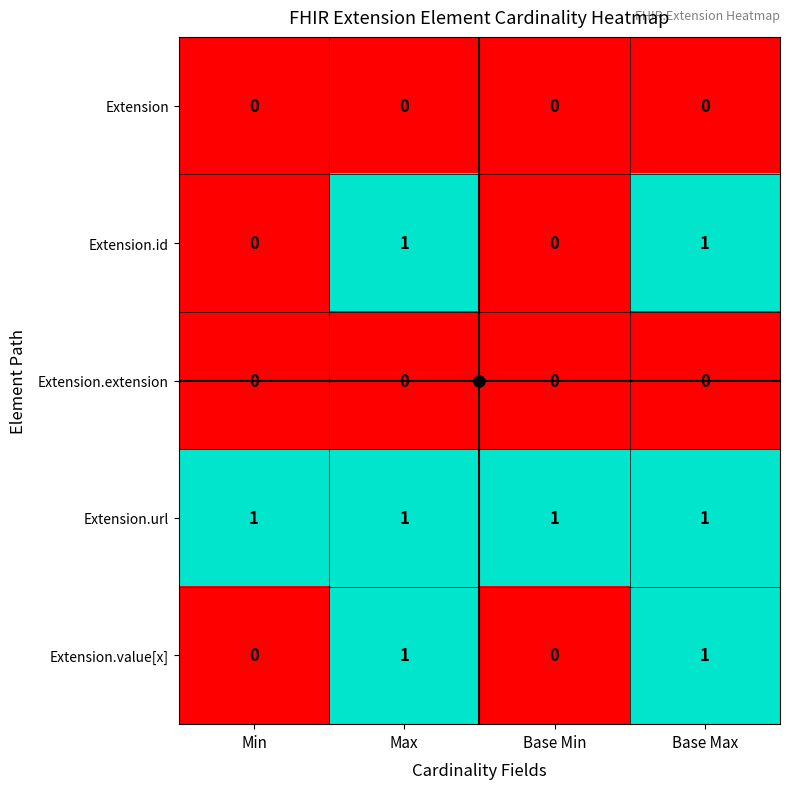

At how many categories does at least one series exceed 0?

4